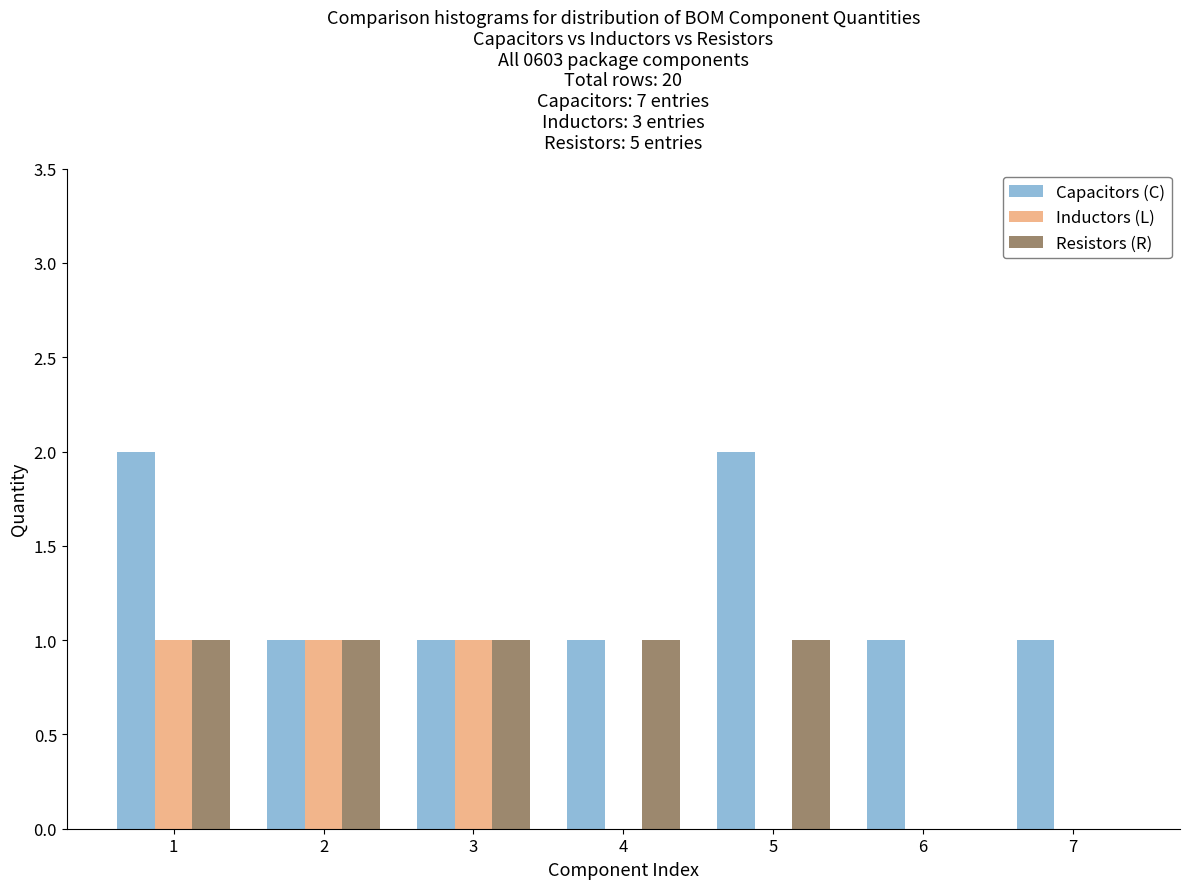

Reading left to right, list all the values displayed in this chart.

Capacitors (C): 1=2	2=1	3=1	4=1	5=2	6=1	7=1
Inductors (L): 1=1	2=1	3=1	4=0	5=0	6=0	7=0
Resistors (R): 1=1	2=1	3=1	4=1	5=1	6=0	7=0